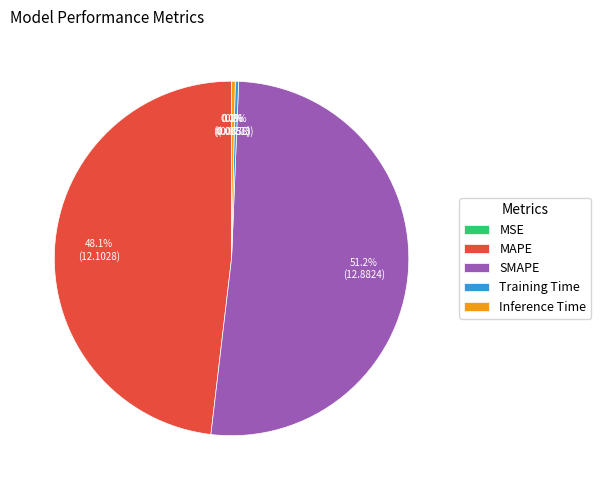

What is the majority slice?

SMAPE